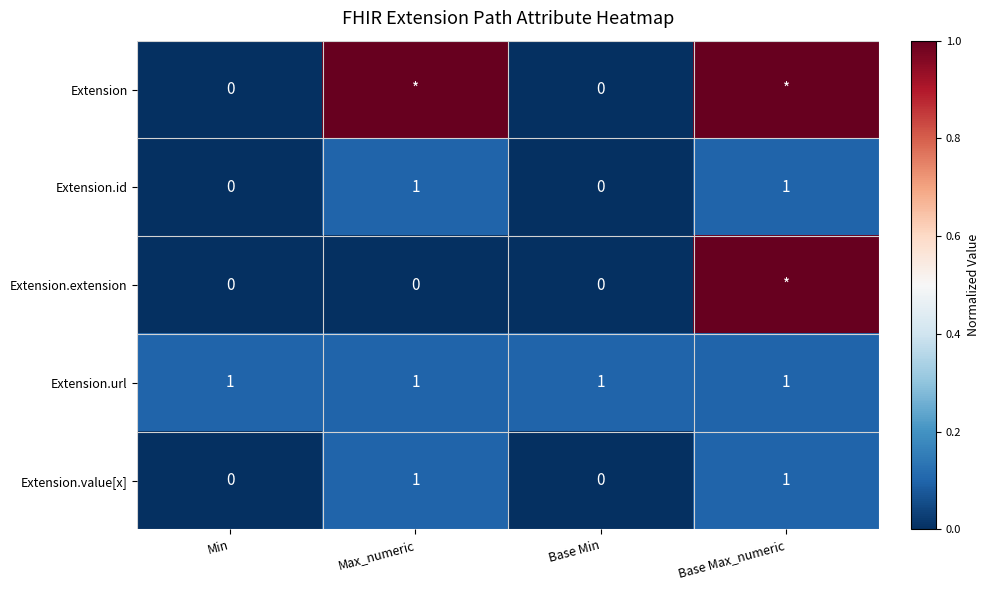

What is the sum of the Extension.url values at Max_numeric and Min?

2.0